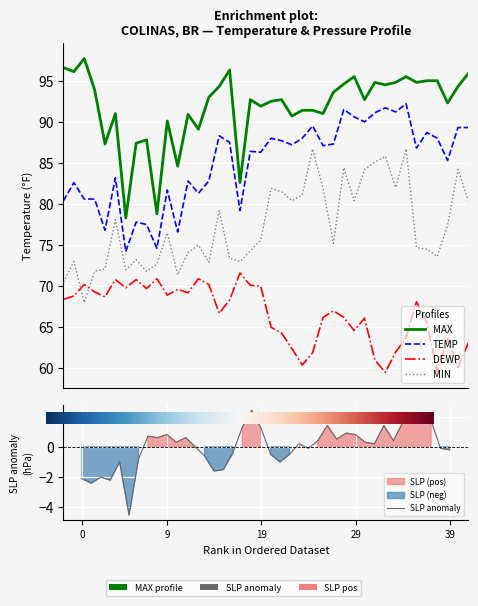

How many values in the TEMP series are below 87?

20